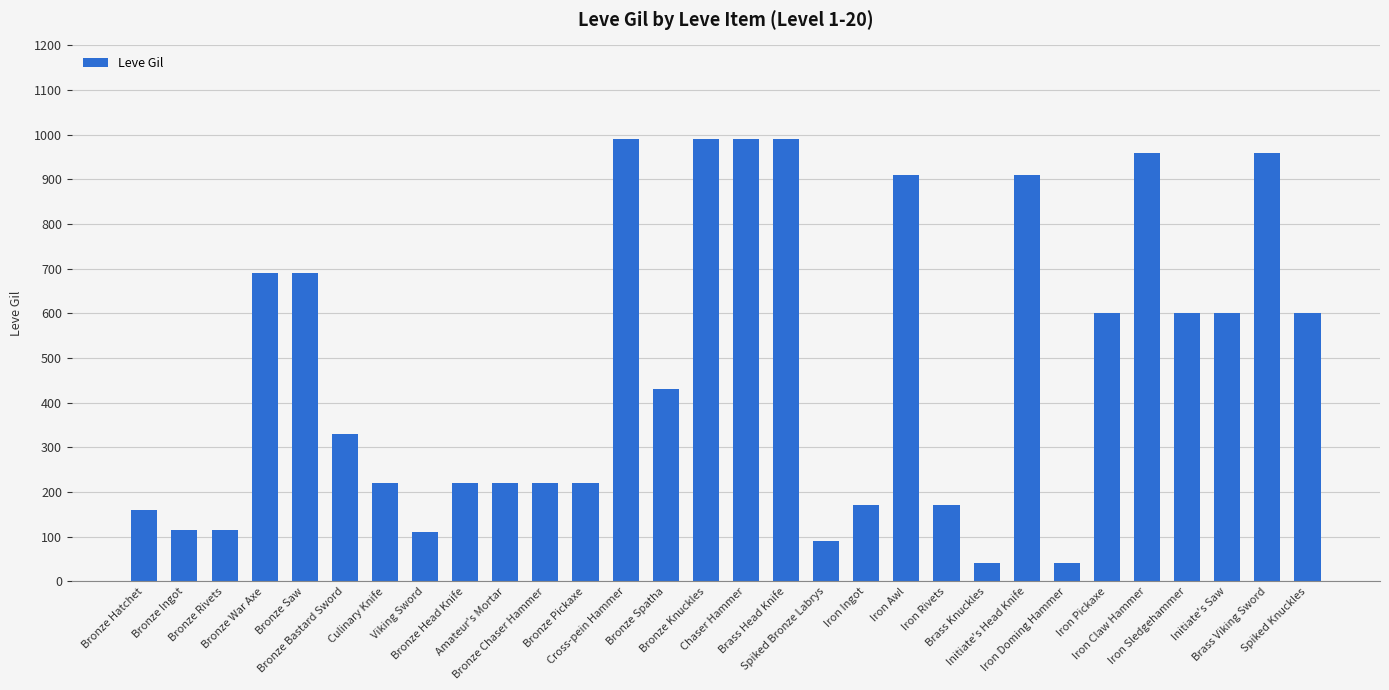

What is the value of the 14th bar from the left?

430